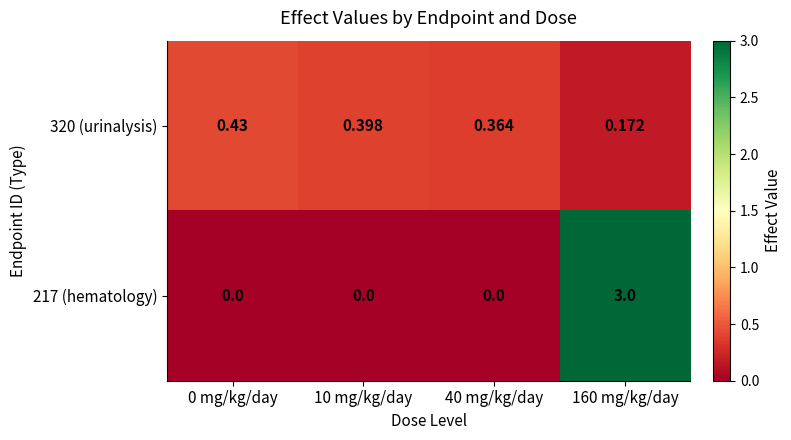

Is the value of 217 (hematology) at 10 mg/kg/day greater than the value of 320 (urinalysis) at 160 mg/kg/day?

No